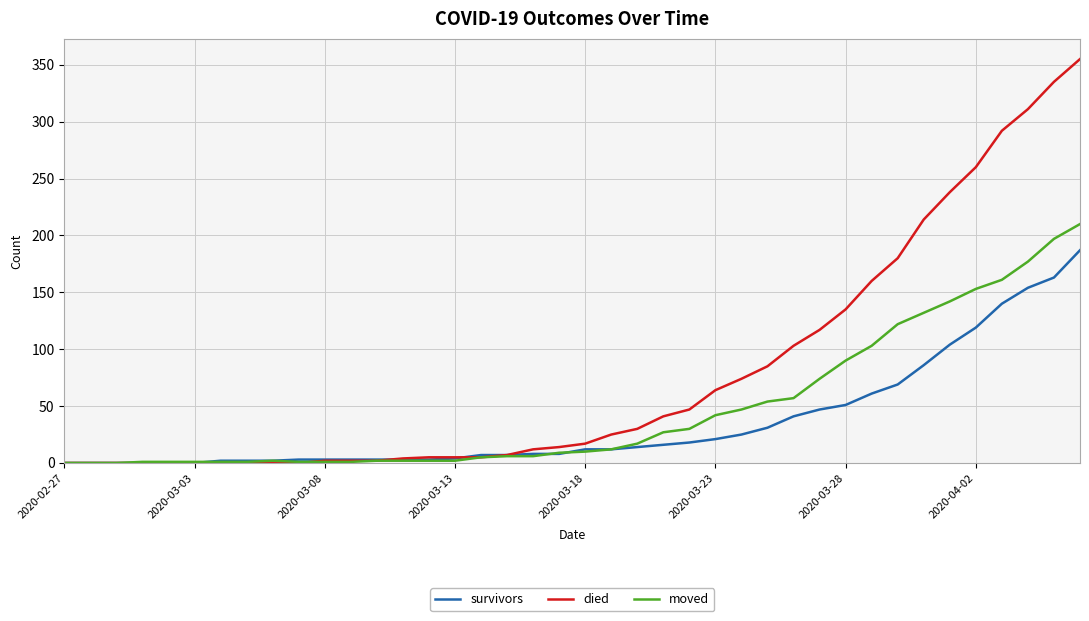

List the series in order of their overall mean, lowest first.

survivors, moved, died